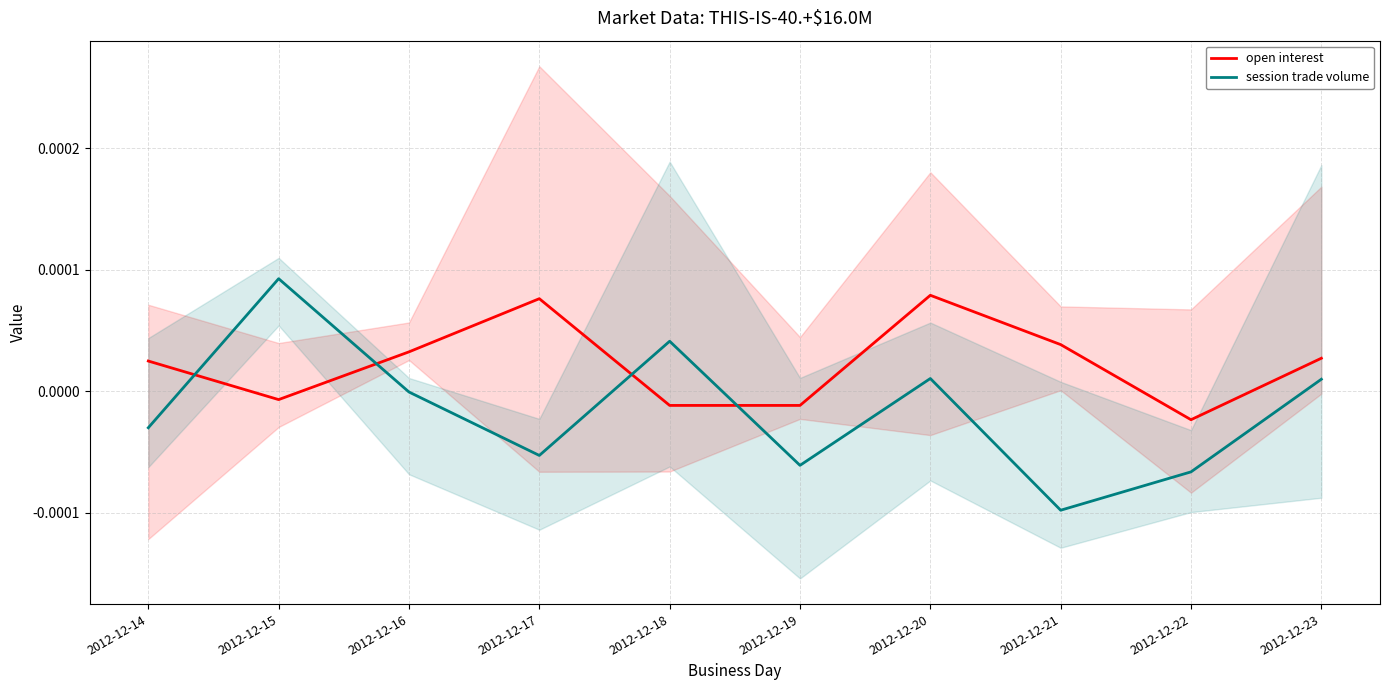

At which category is the sum across all series the highest?

2012-12-20